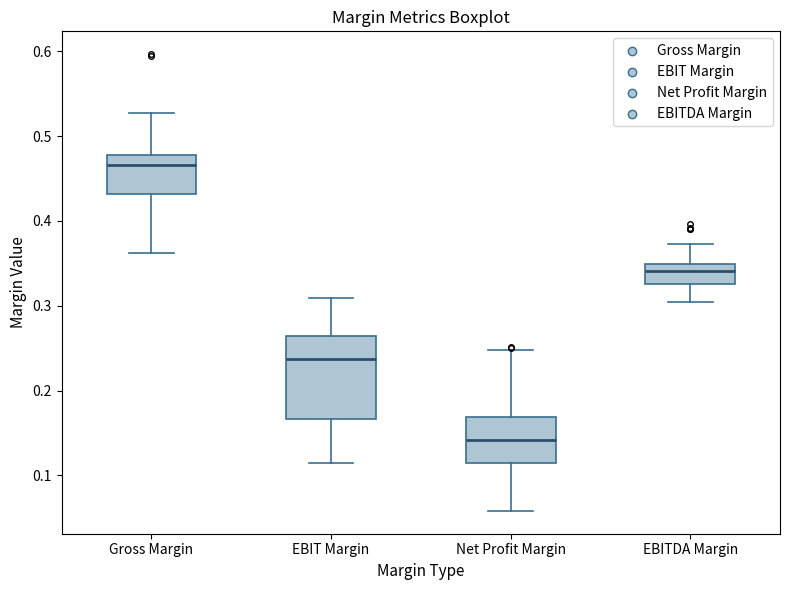

Where does the lower whisker of the box for Gross Margin end on the y-axis? The values are not printed on the chart, so give them approximately, as read against the axis.

0.36